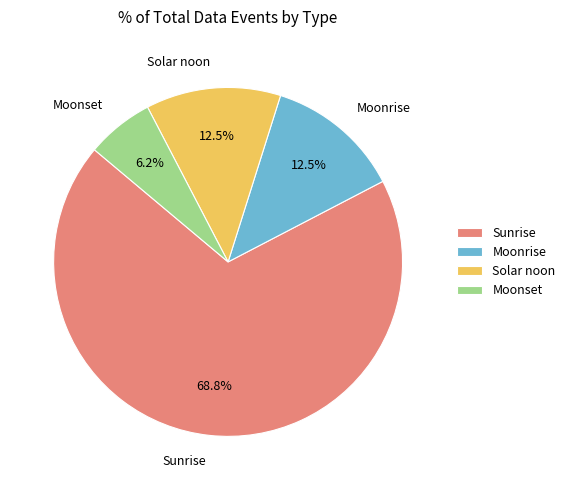

How many slices are in this pie chart?

4